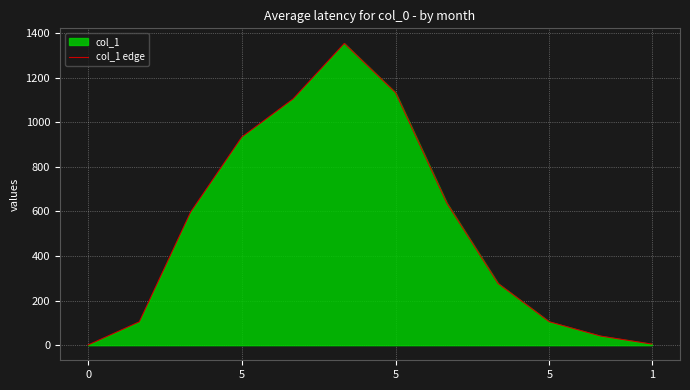

How many points are higher than both their immediate neighbors (excluding endpoints)?

1